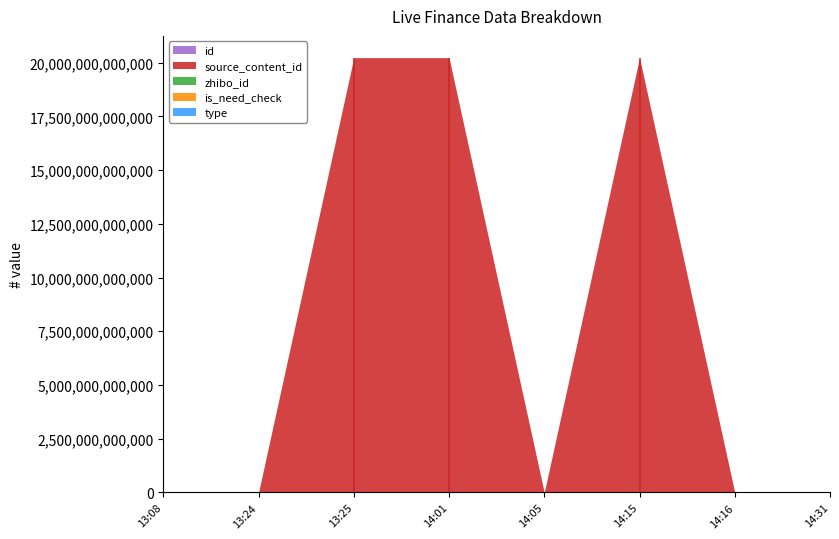

What is the label of the 8th point from the left?

2023-06-12 14:31:50